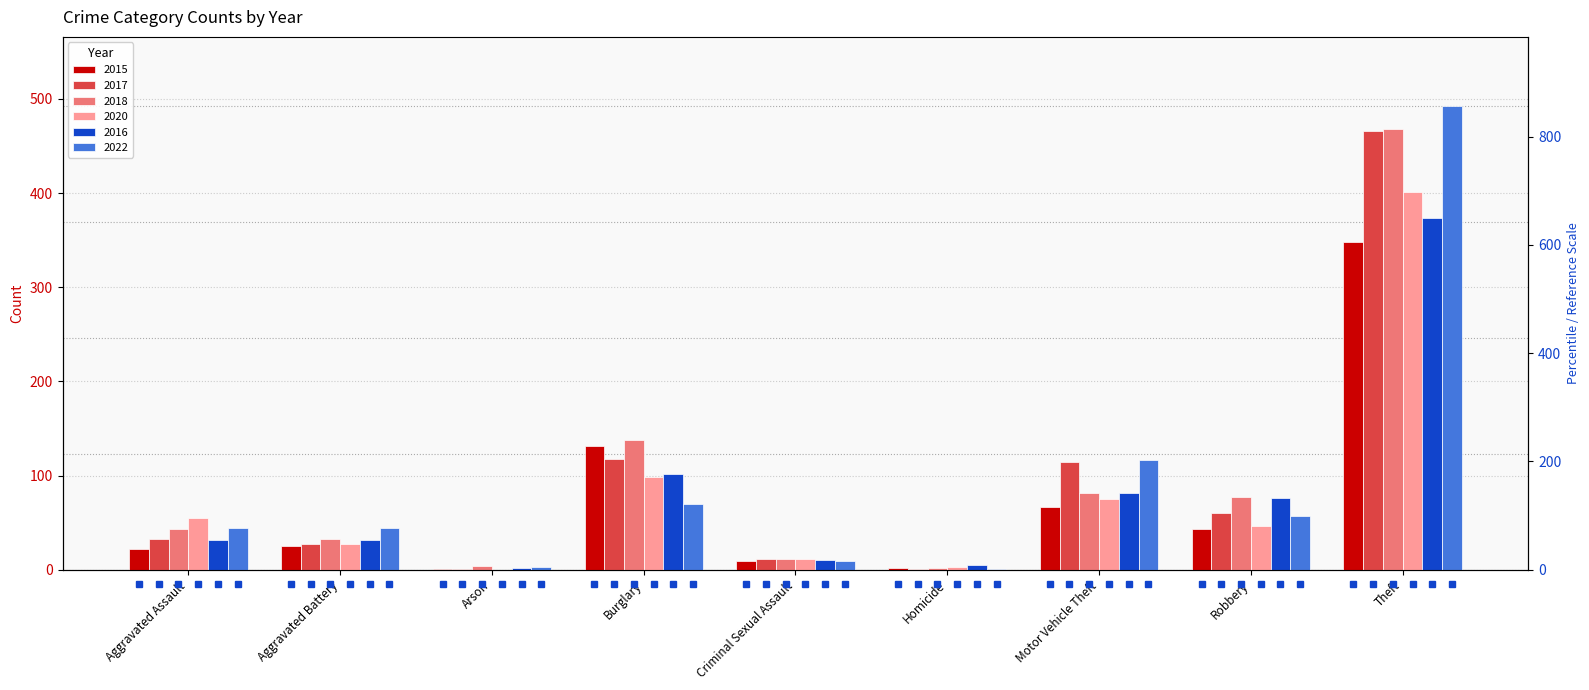

How many bars are there in total?

54